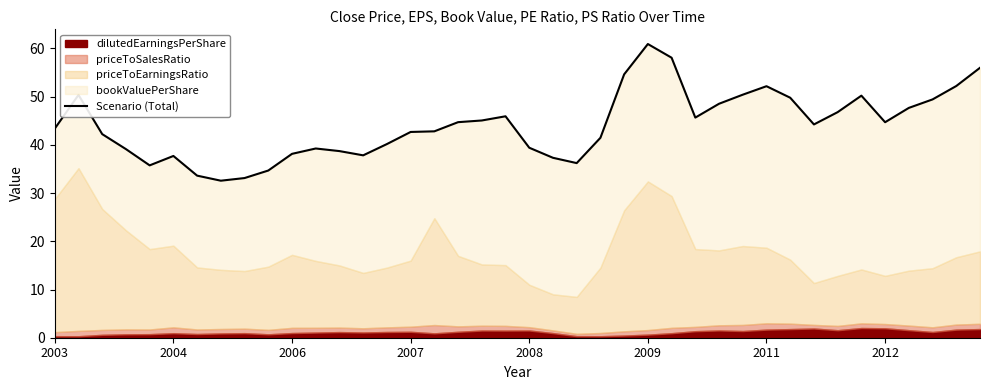

How many data points are above 44?

20